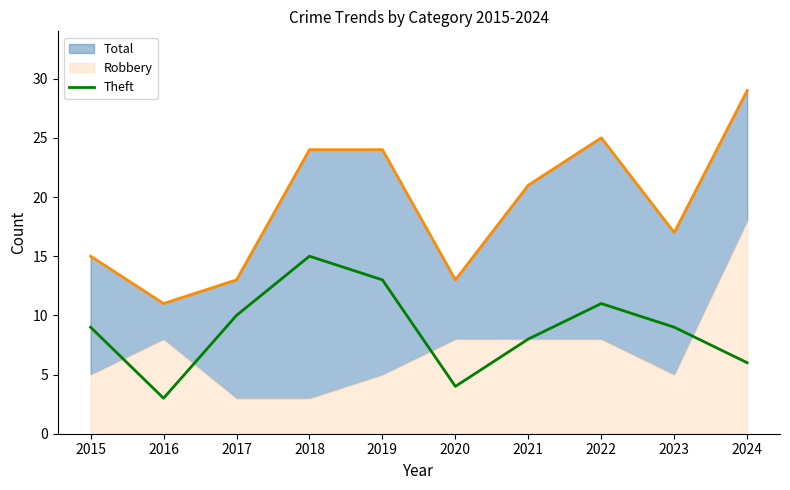

Is it true that Theft equals 2 at 2024?

False